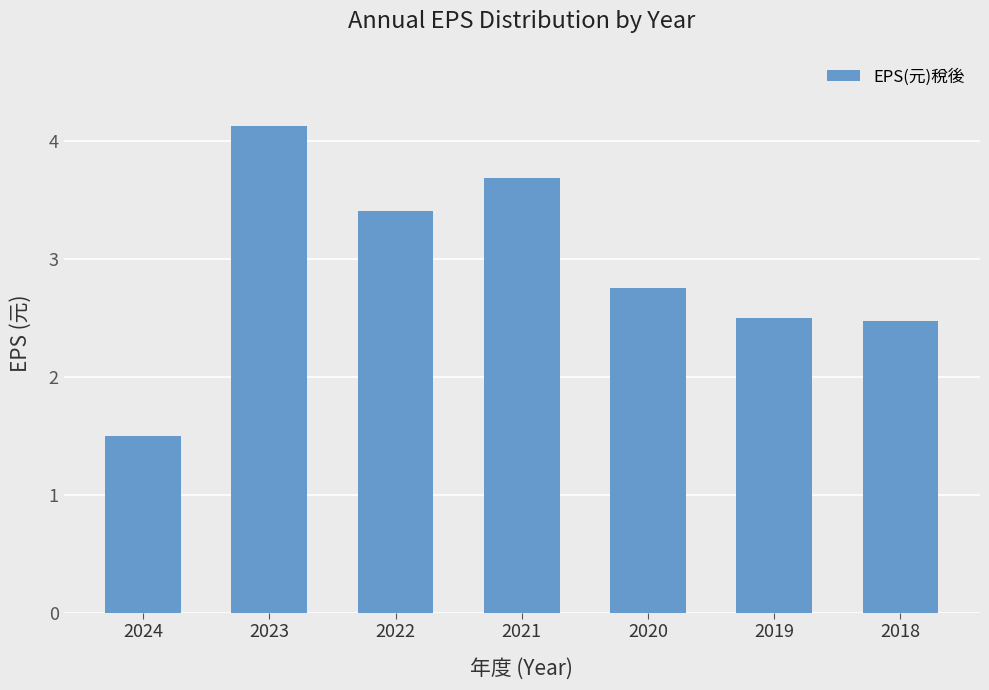

Is it true that the value at 2024 is 1.5?

True